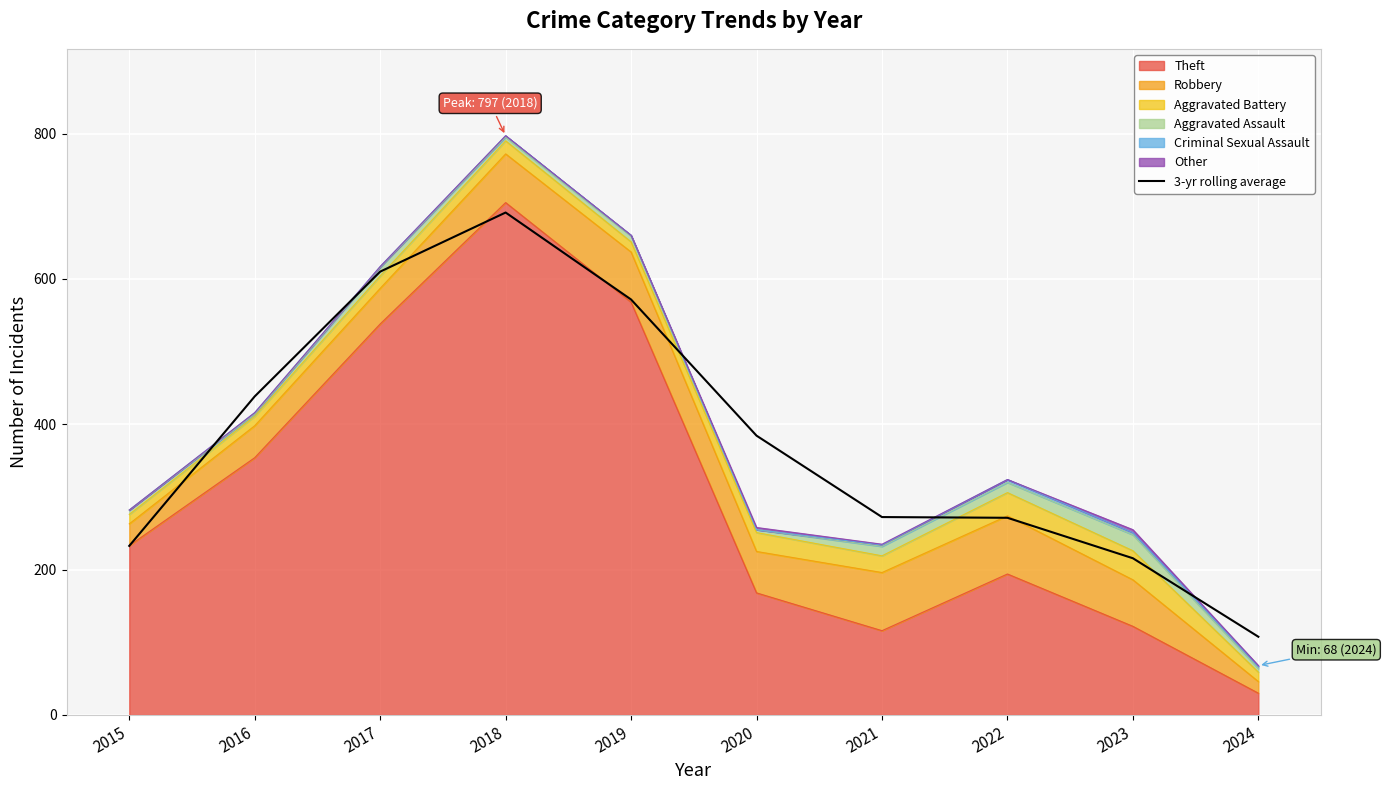

Reading right to left, transcribe all the data shown in this chart.

2024=107.7	2023=215.7	2022=271.3	2021=272.3	2020=384.3	2019=571.7	2018=691.3	2017=610.0	2016=438.3	2015=232.7